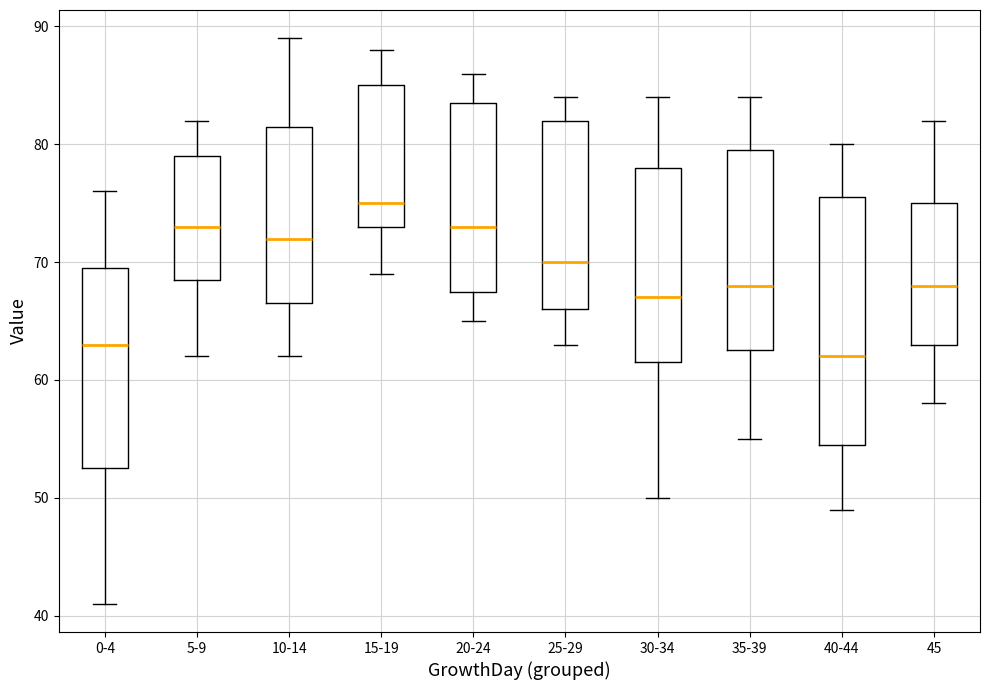

Which box is the tallest, from its lower edge to its upper edge?

40-44